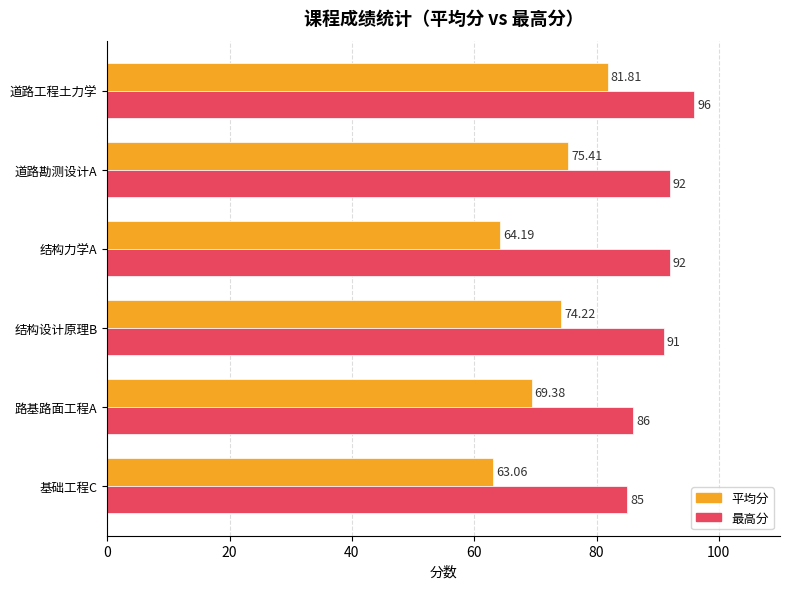

What is the average value of the 最高分 series?

90.3